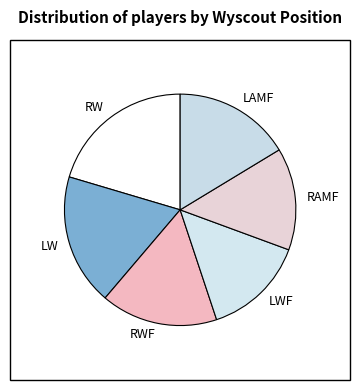

Combined, do RWF and LAMF account for over 50%?

No